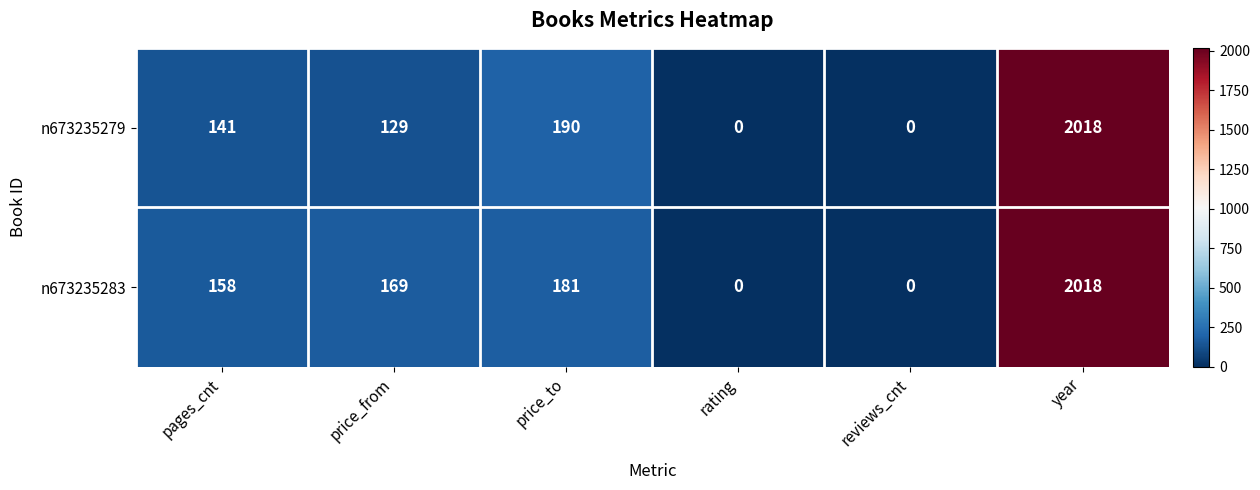

What is the average value of the n673235279 series?

413